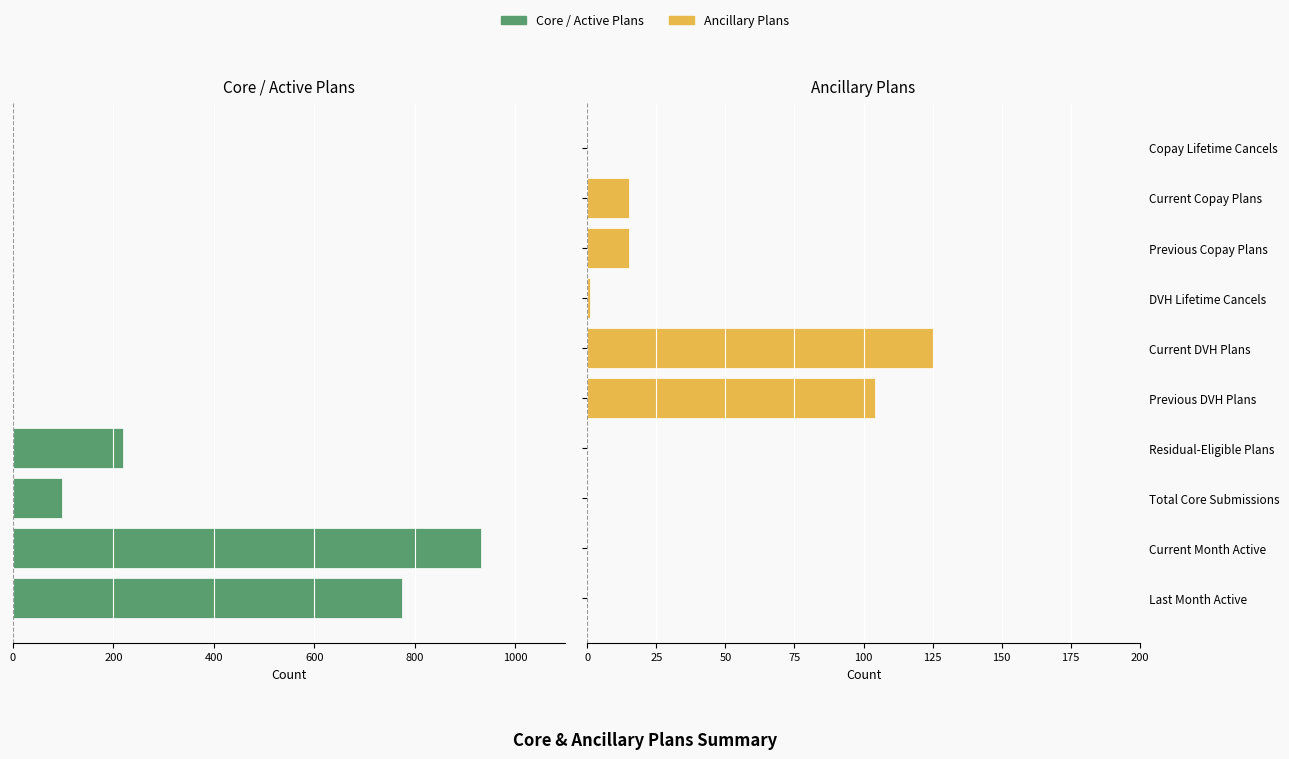

How many positive values does the Ancillary Plans series have?

5